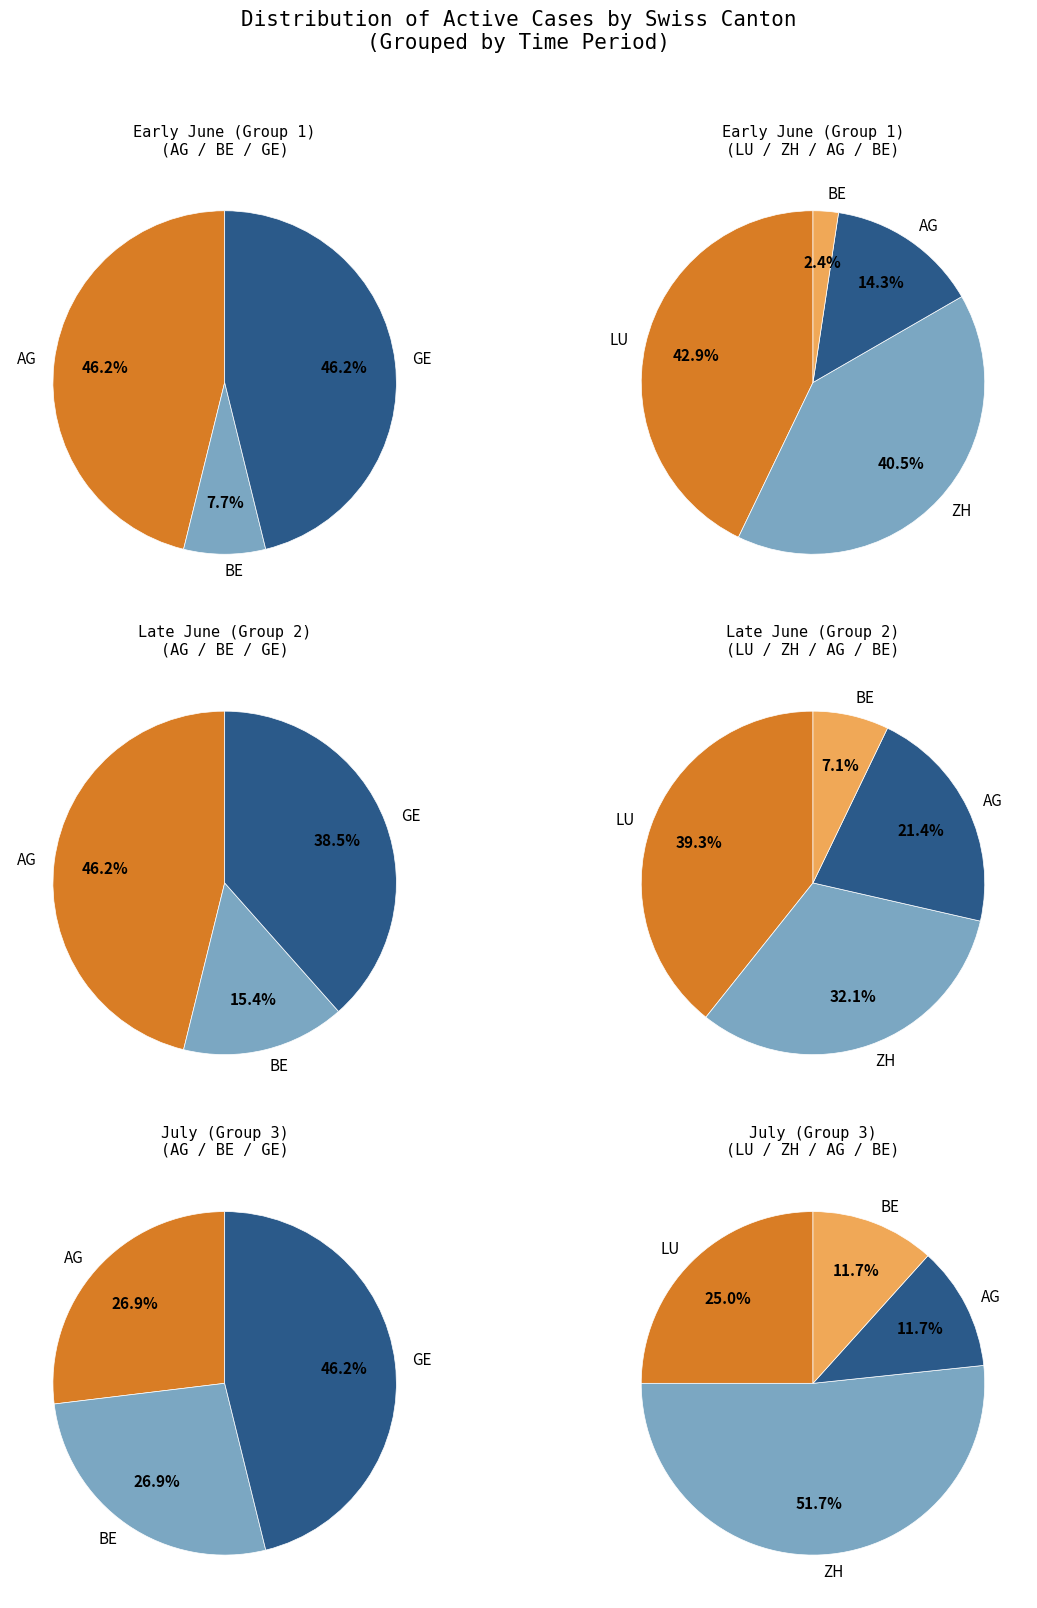

Between 2020-07-29 and 2020-06-02, which series saw the biggest shift?

ZH